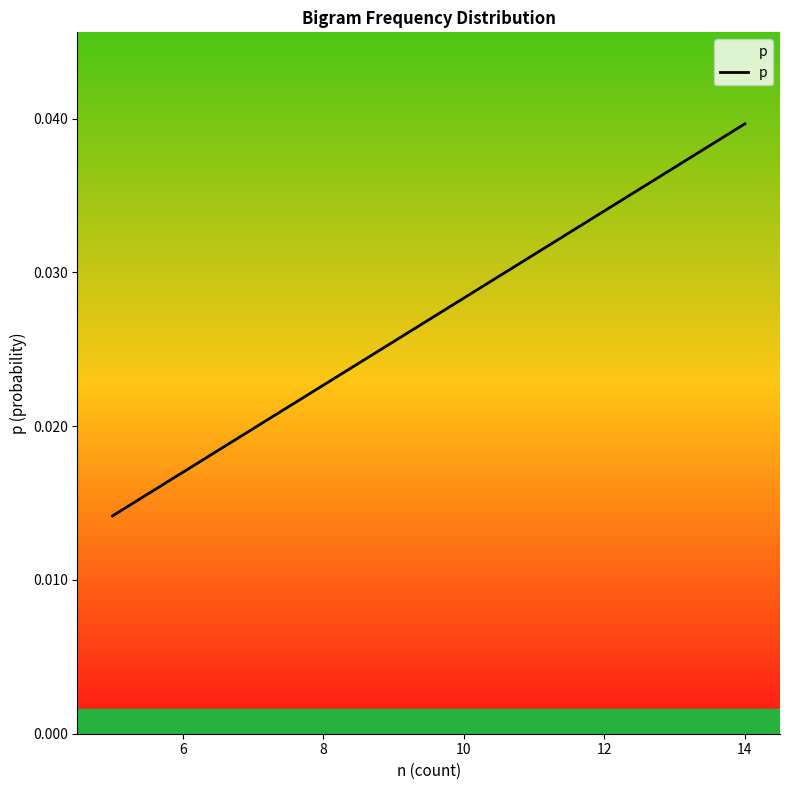

True or false: there are more than 2 points higher than both neighbors.

False